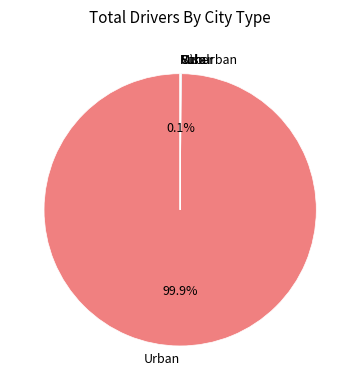

What is the largest slice in the pie chart?

Urban